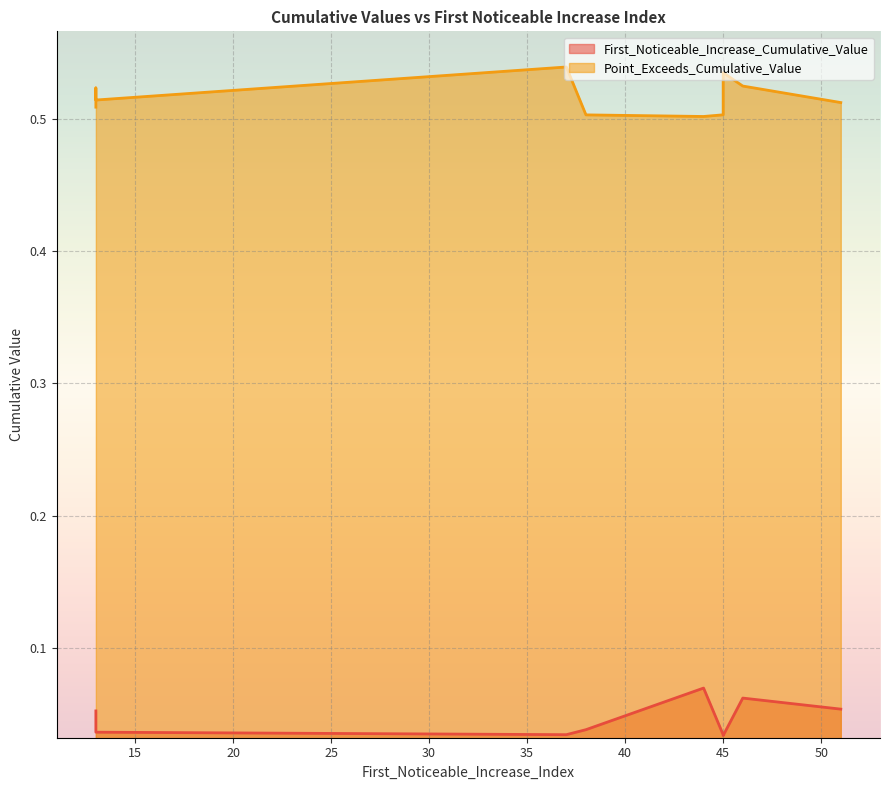

Rank the series by their average value, from lowest to highest.

First_Noticeable_Increase_Cumulative_Value, Point_Exceeds_Cumulative_Value